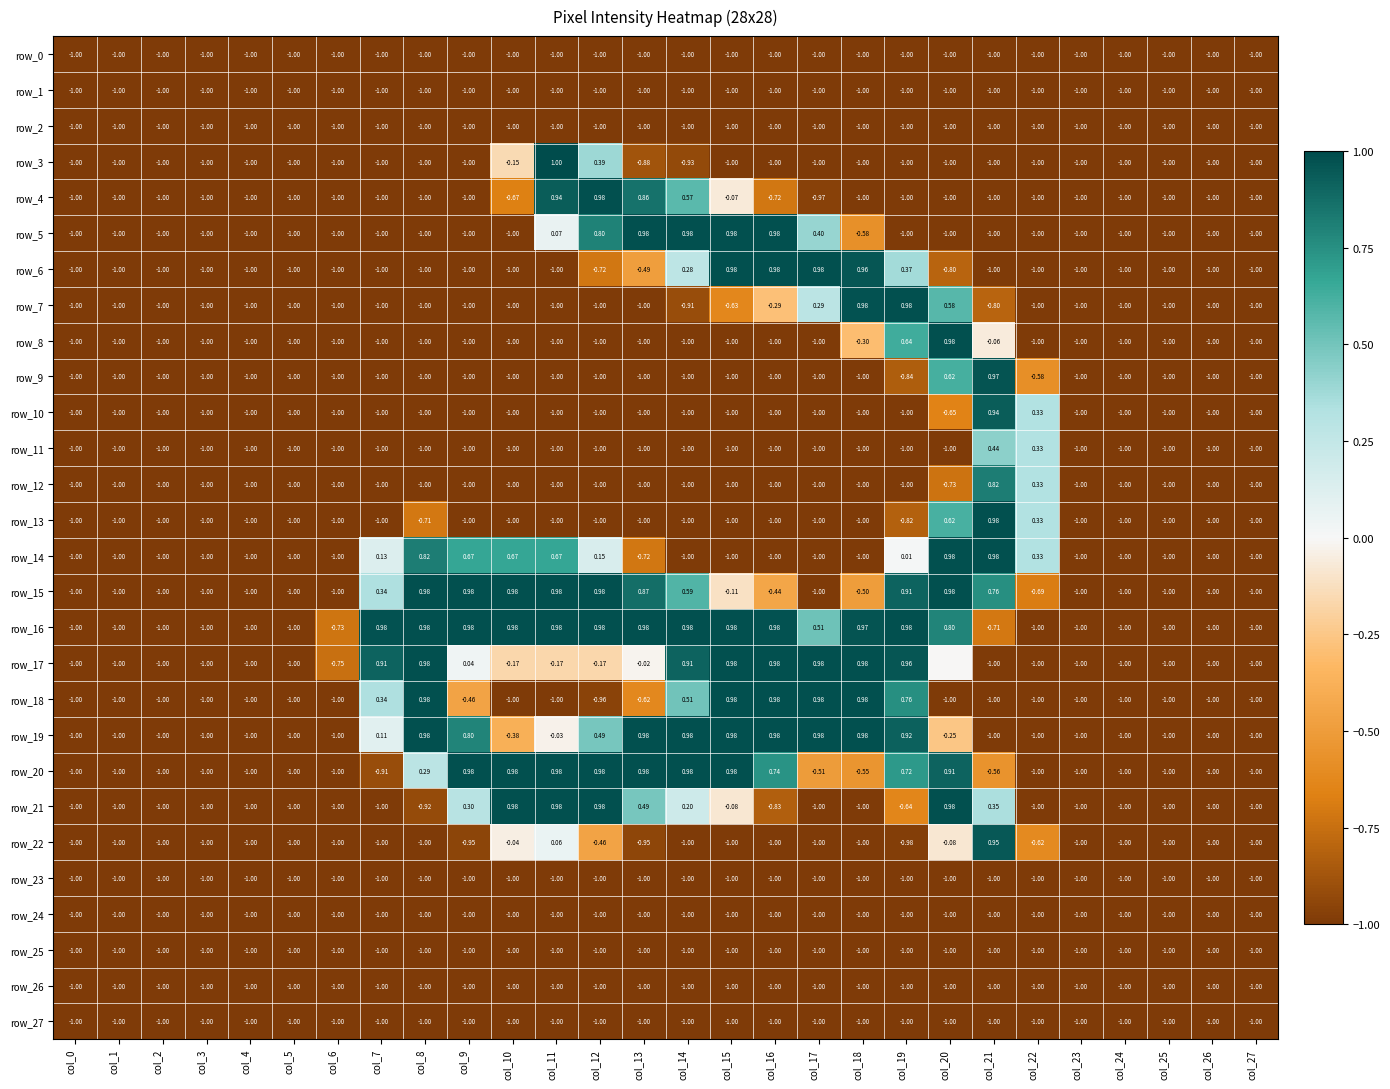

Which series has the widest spread of values?

row_3